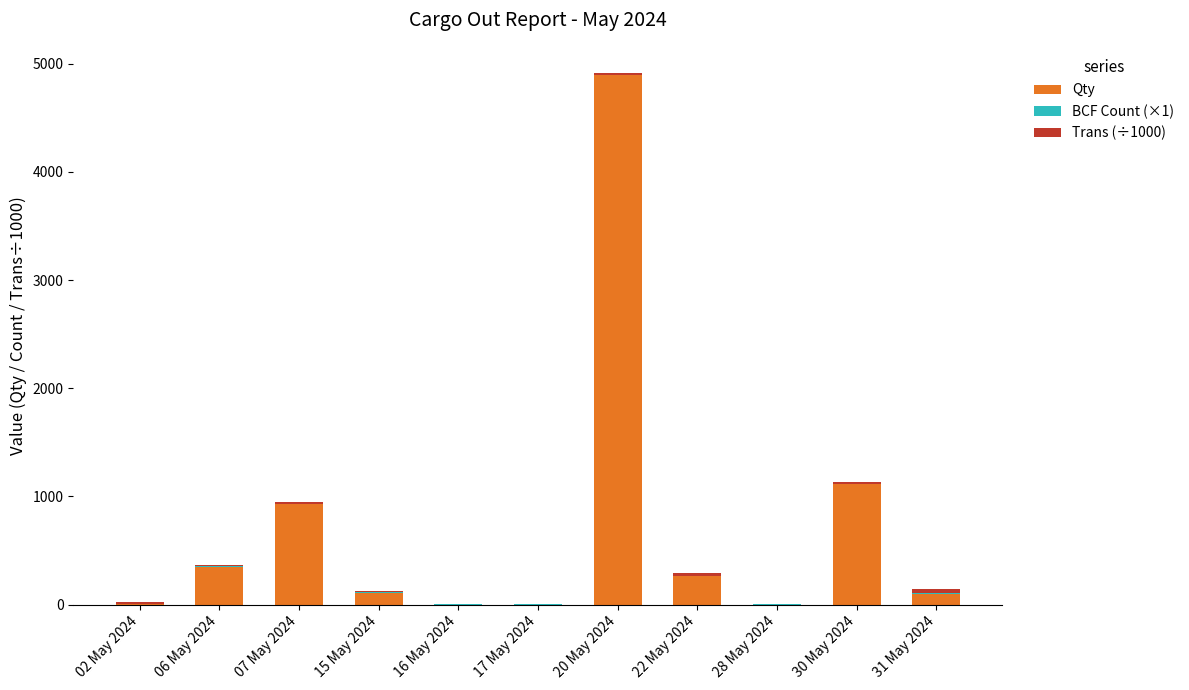

At which label is Qty closest to 2447?

30 May 2024